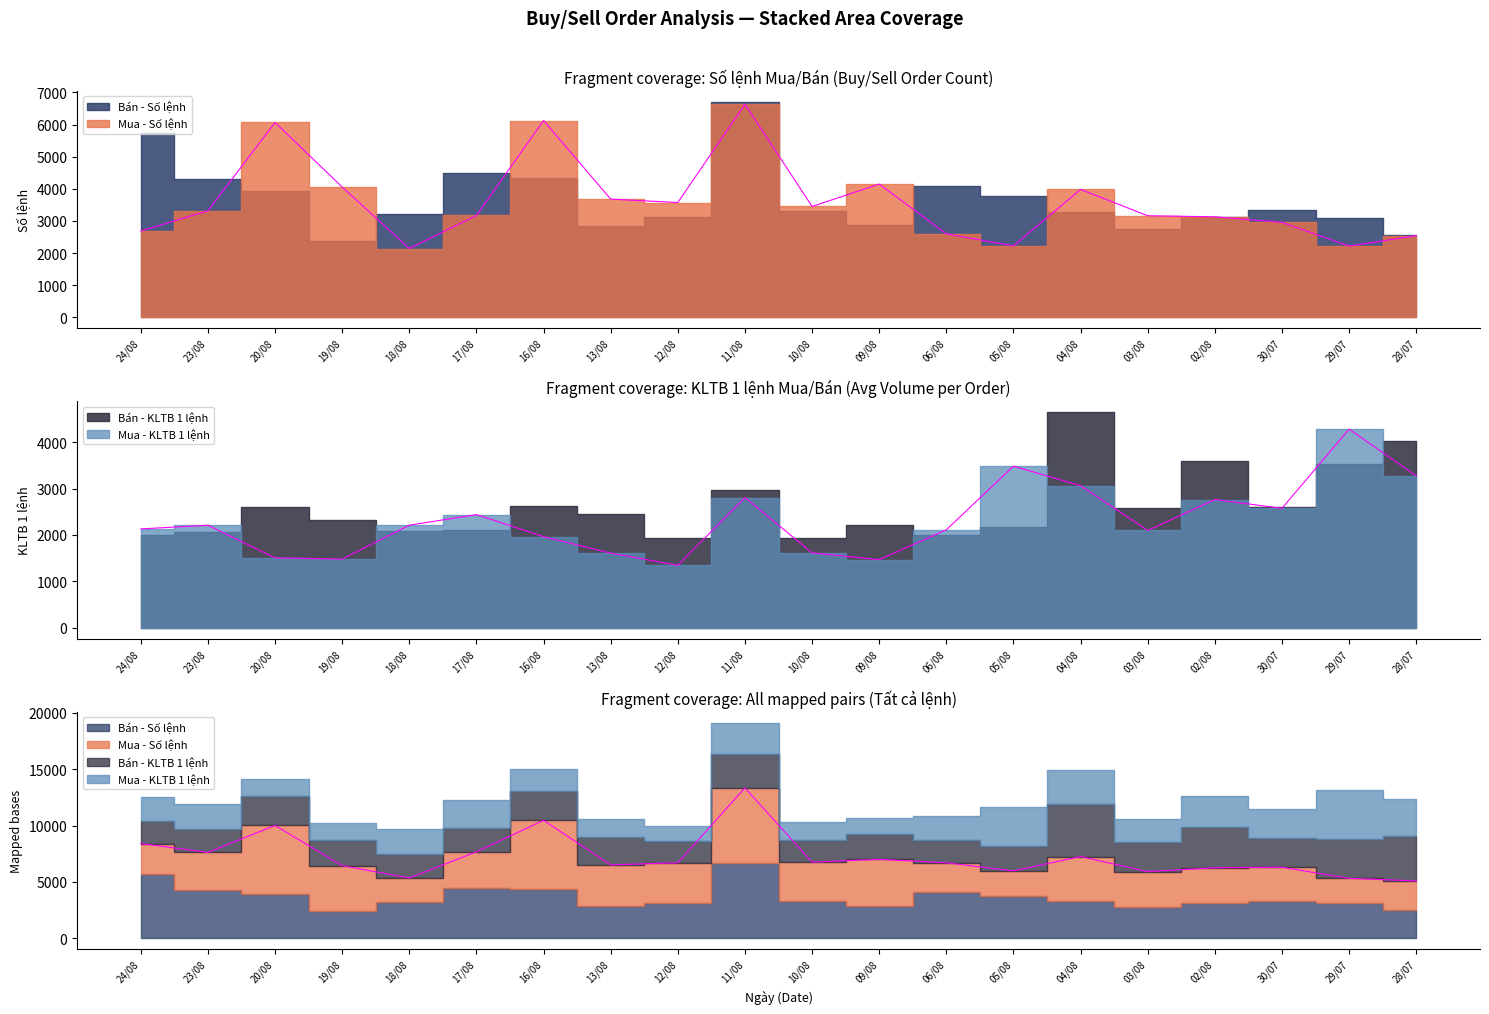

Which series changed the most between 24/08 and 10/08?

Mua - Số lệnh